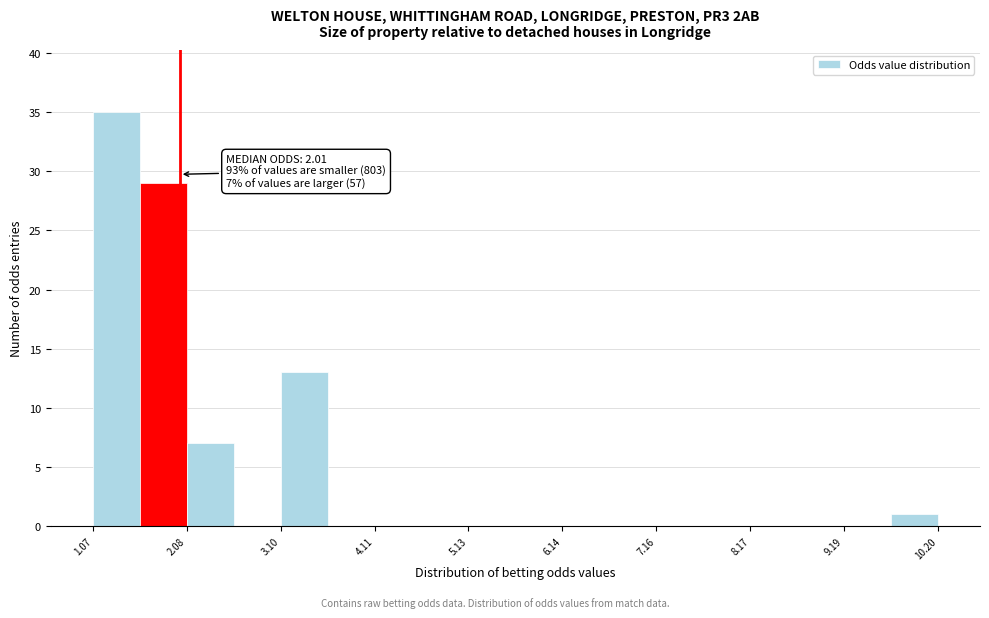

Around what value on the x-axis is the tallest bar? Give the approximate position of its centre, as read against the axis.

1.4